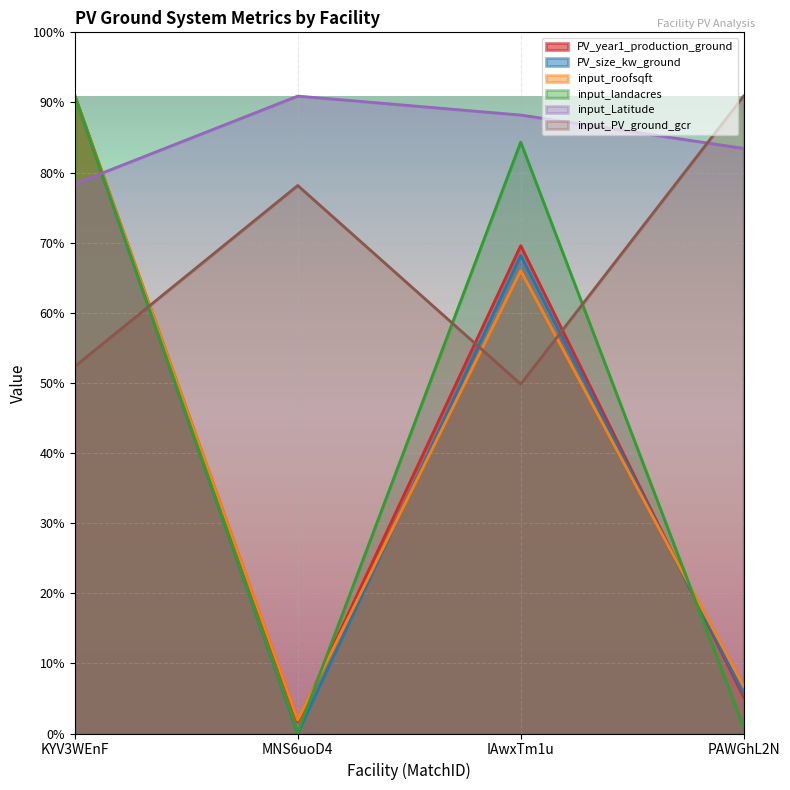

Rank the series at MNS6uoD4 from highest to lowest value.

input_Latitude, input_PV_ground_gcr, input_roofsqft, PV_year1_production_ground, input_landacres, PV_size_kw_ground